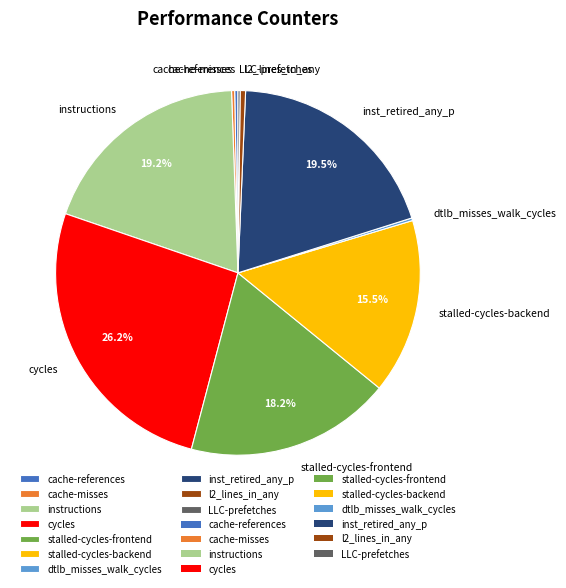

Is there a majority slice in this chart?

No